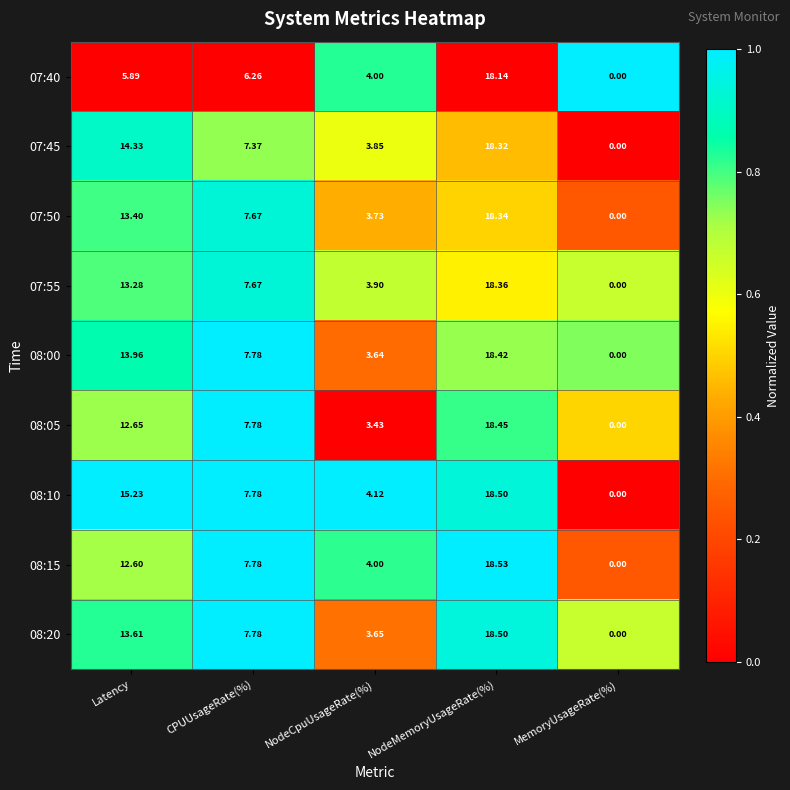

Is the value of 07:55 at CPUUsageRate(%) greater than the value of 07:40 at MemoryUsageRate(%)?

Yes